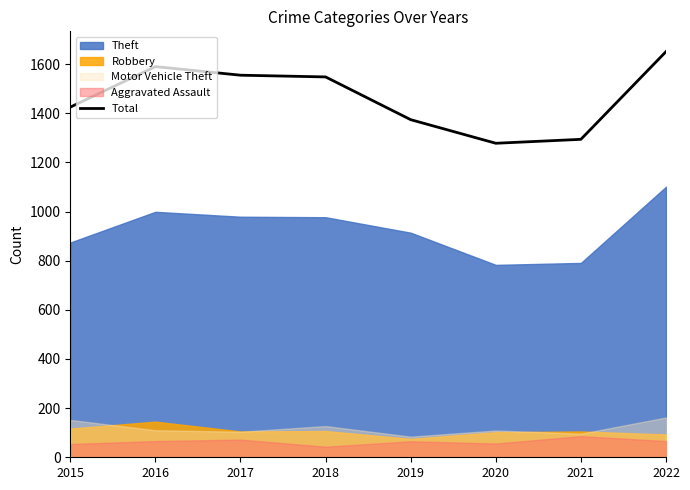

Does the chart have visible grid lines?

No